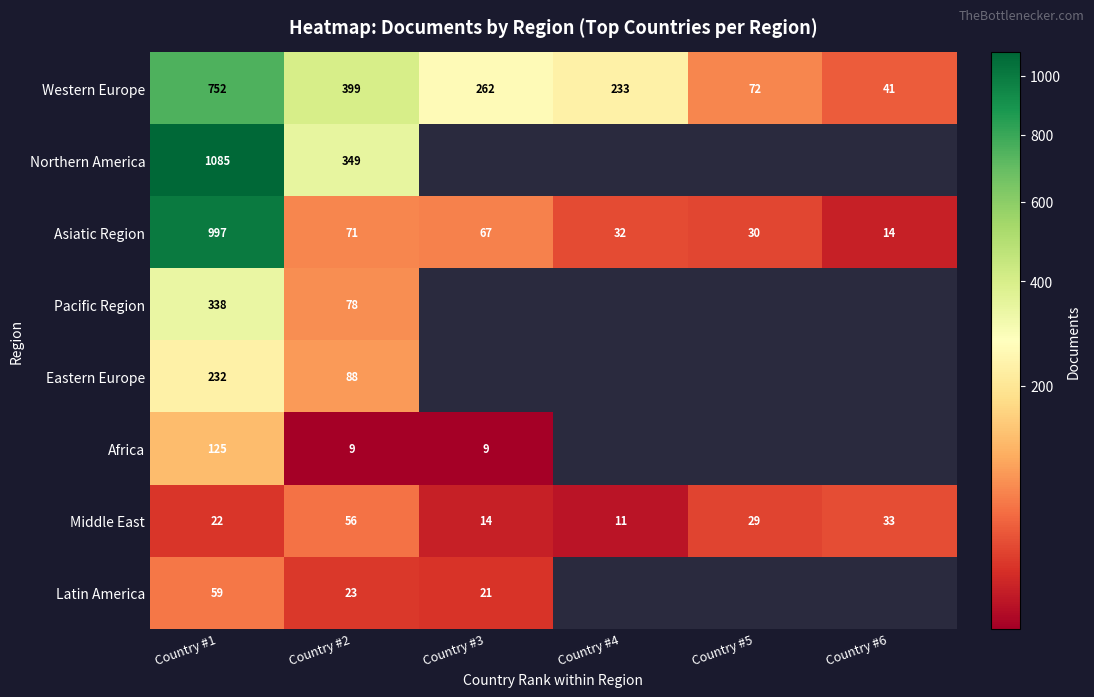

What is the difference between the maximum and minimum values in the Middle East series?

45